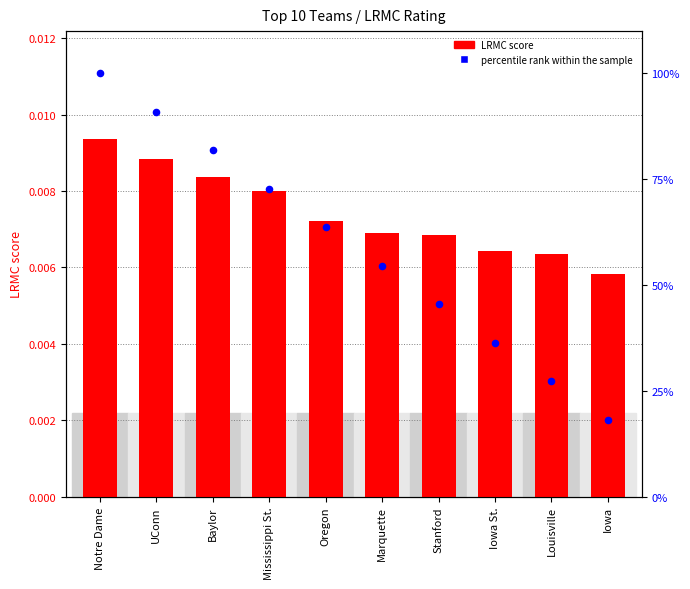

Which series has the largest Y range (max minus min)?

percentile rank within the sample